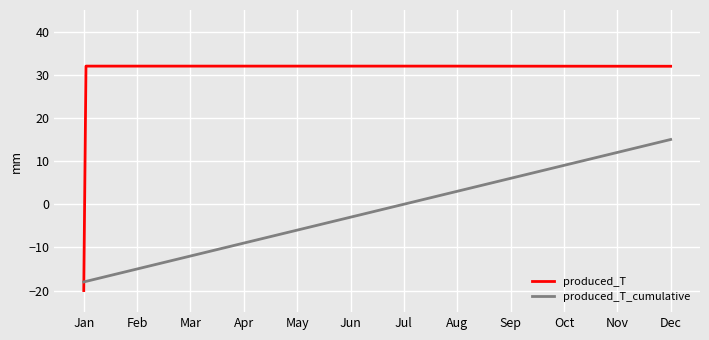

List the series in order of their overall mean, highest first.

produced_T, produced_T_cumulative